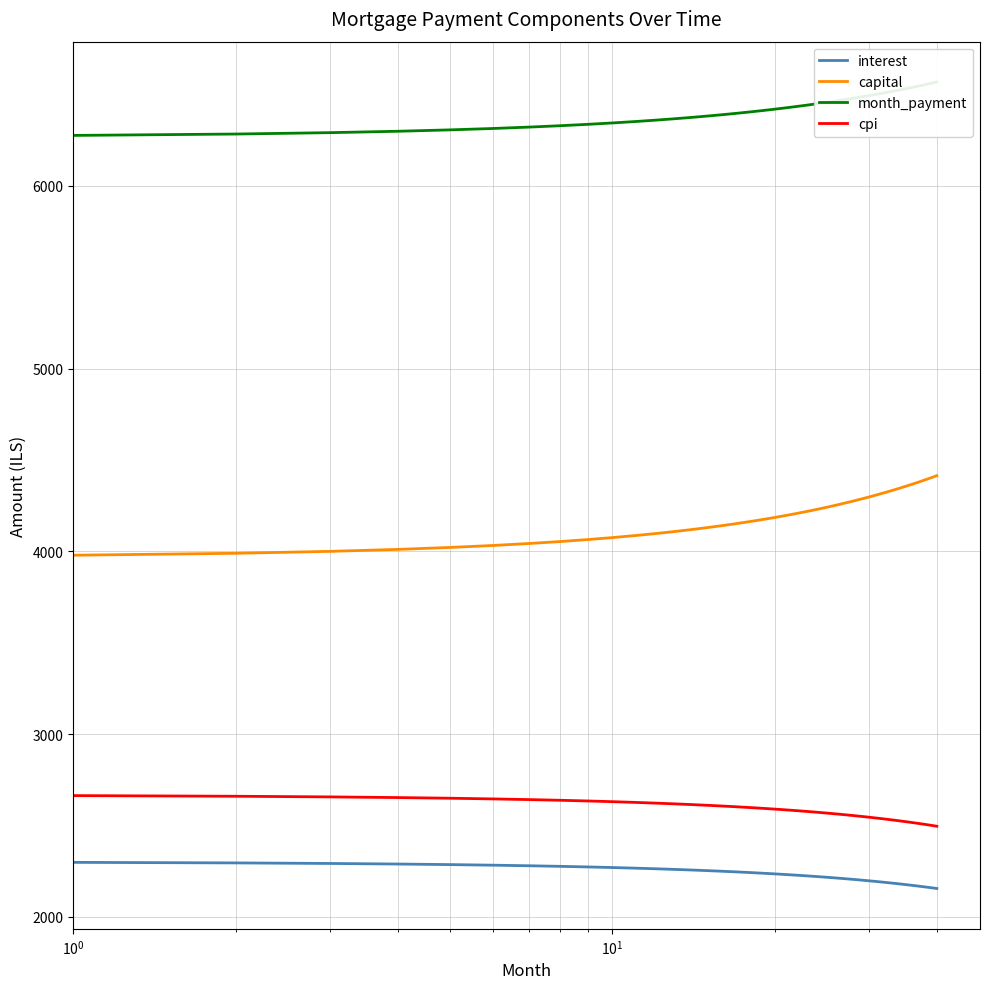

How many series are shown in this chart?

4